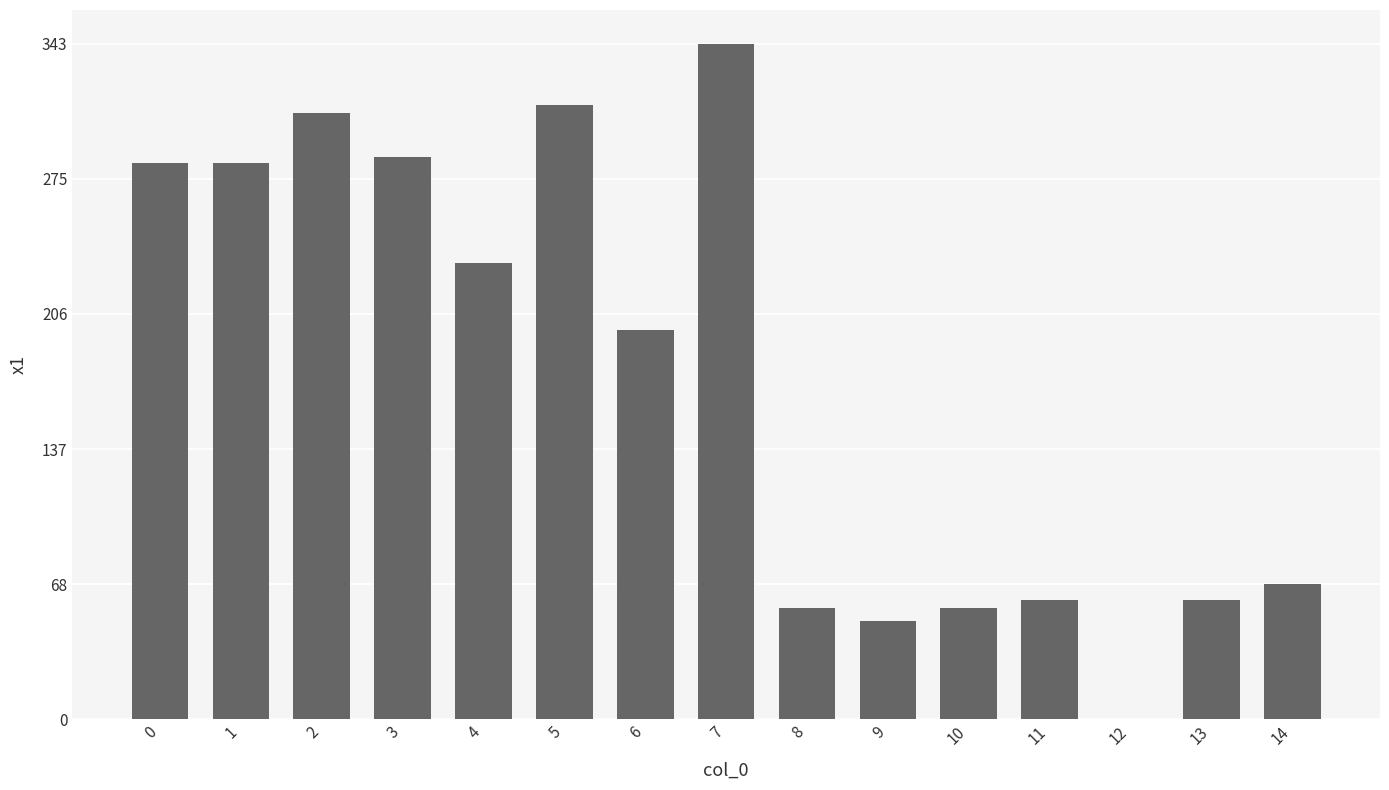

Read the value at 14.

68.8